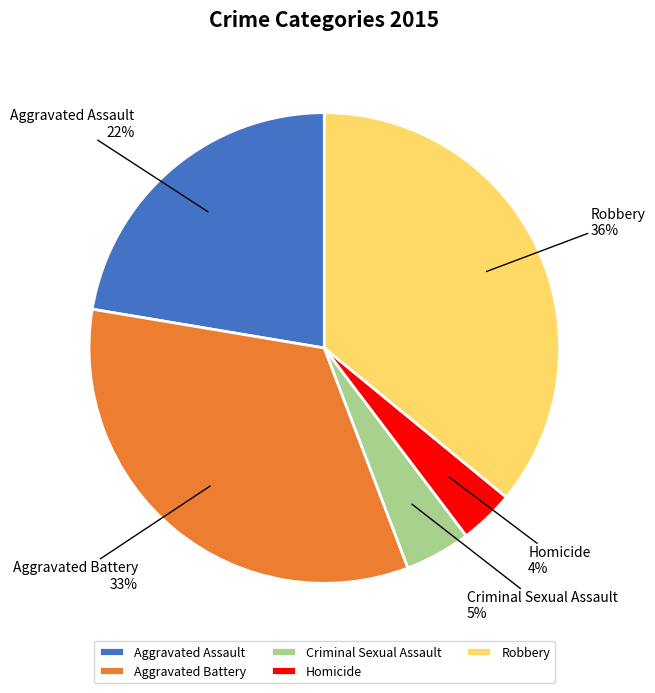

To the nearest percent, what is the difference between the largest and smallest slice percentages?

32%